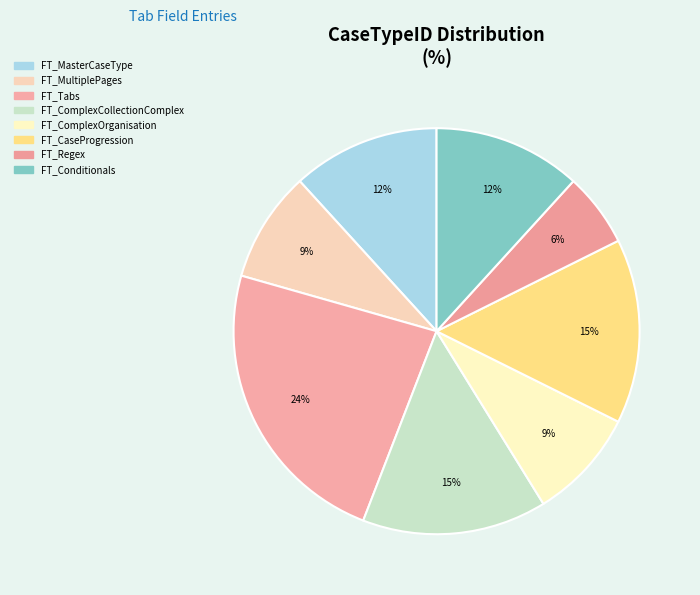

To the nearest percent, what portion does FT_Regex represent?

6%